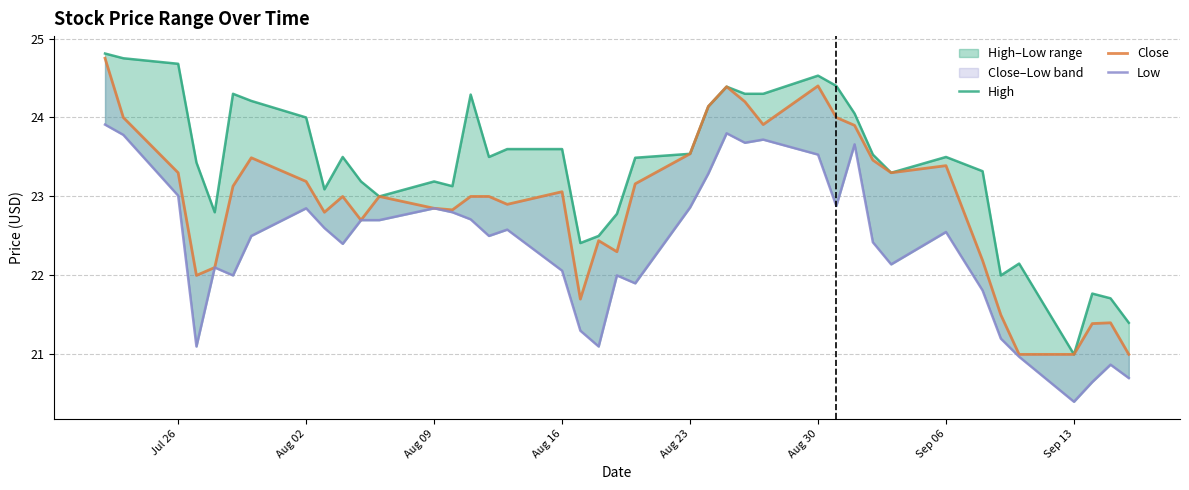

Reading left to right, transcribe all the data shown in this chart.

High: 24.8	24.8	24.7	23.4	22.8	24.3	24.2	24.0	23.1	23.5	23.2	23.0	23.2	23.1	24.3	23.5	23.6	23.6	22.4	22.5	22.8	23.5	23.5	24.1	24.4	24.3	24.3	24.5	24.4	24.0	23.5	23.3	23.5	23.3	22.0	22.1	21.0	21.8	21.7	21.4
Close: 24.8	24.0	23.3	22.0	22.1	23.1	23.5	23.2	22.8	23.0	22.7	23.0	22.9	22.8	23.0	23.0	22.9	23.1	21.7	22.4	22.3	23.2	23.5	24.1	24.4	24.2	23.9	24.4	24.0	23.9	23.5	23.3	23.4	22.2	21.5	21.0	21.0	21.4	21.4	21.0
Low: 23.9	23.8	23.0	21.1	22.1	22.0	22.5	22.9	22.6	22.4	22.7	22.7	22.9	22.8	22.7	22.5	22.6	22.1	21.3	21.1	22.0	21.9	22.9	23.3	23.8	23.7	23.7	23.5	22.9	23.7	22.4	22.1	22.5	21.8	21.2	21.0	20.4	20.6	20.9	20.7